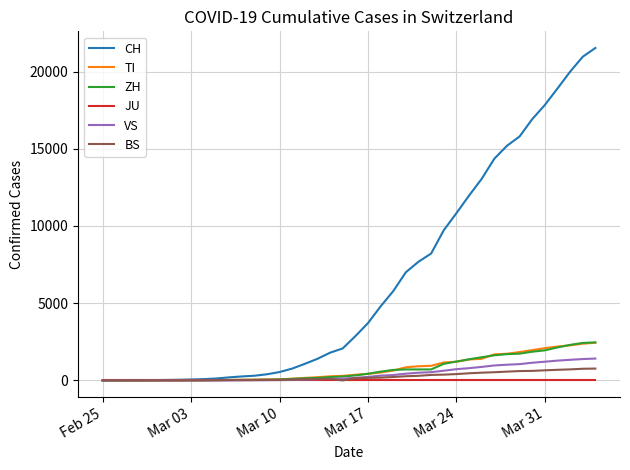

Which series has the widest spread of values?

CH